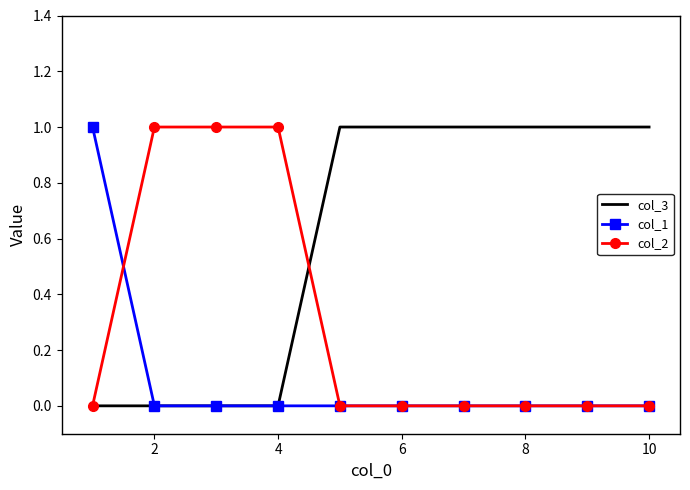

At how many categories does at least one series exceed 0?

10